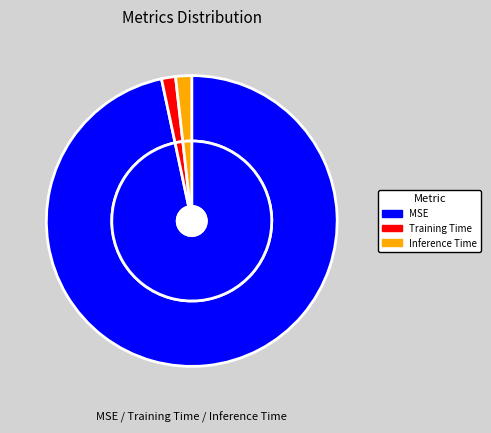

Between MSE and Inference Time, which is larger?

MSE